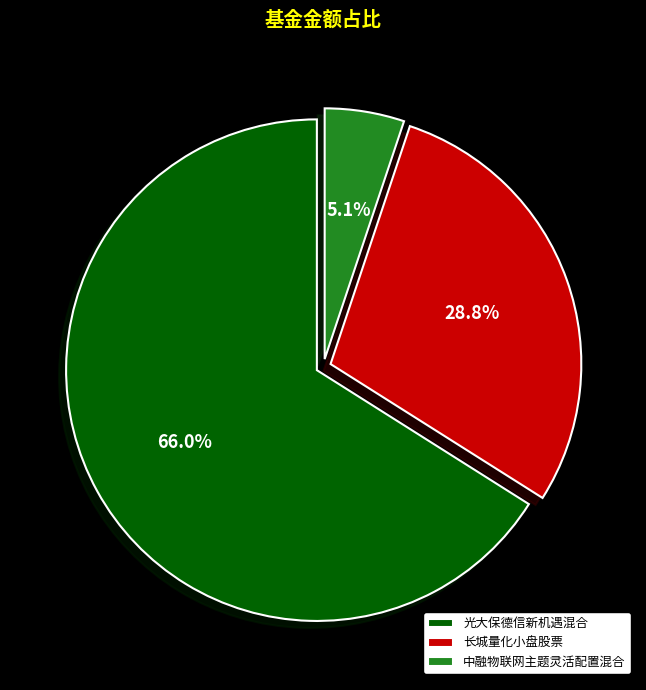

To the nearest percent, what is the difference between the 光大保德信新机遇混合 and 长城量化小盘股票 slice percentages?

37%